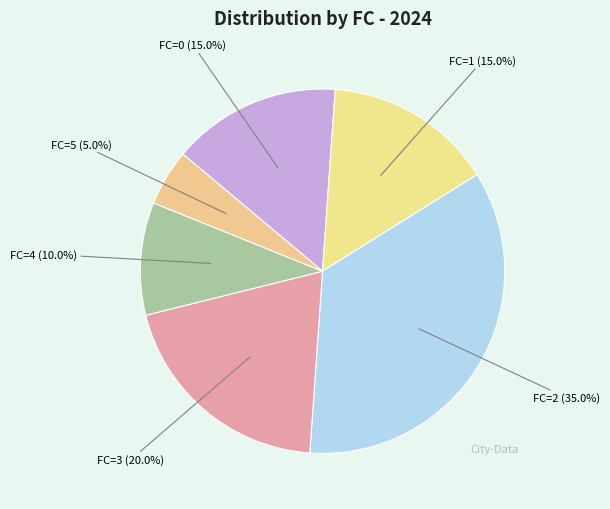

Between FC=3 and FC=4, which is larger?

FC=3